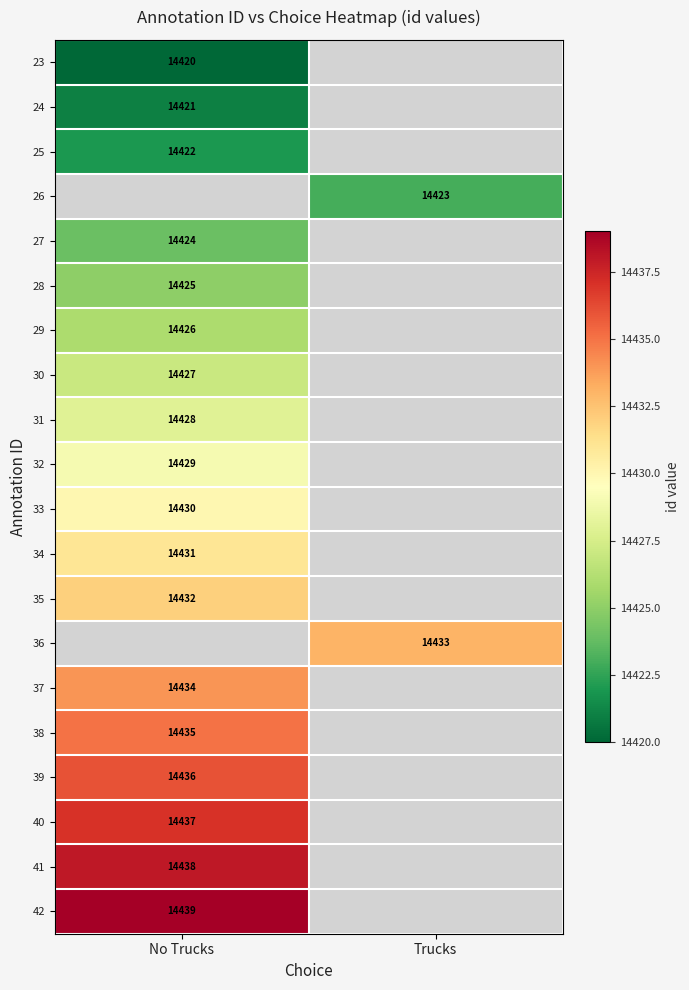

The value of 41 at No Trucks is 21994. True or false?

False